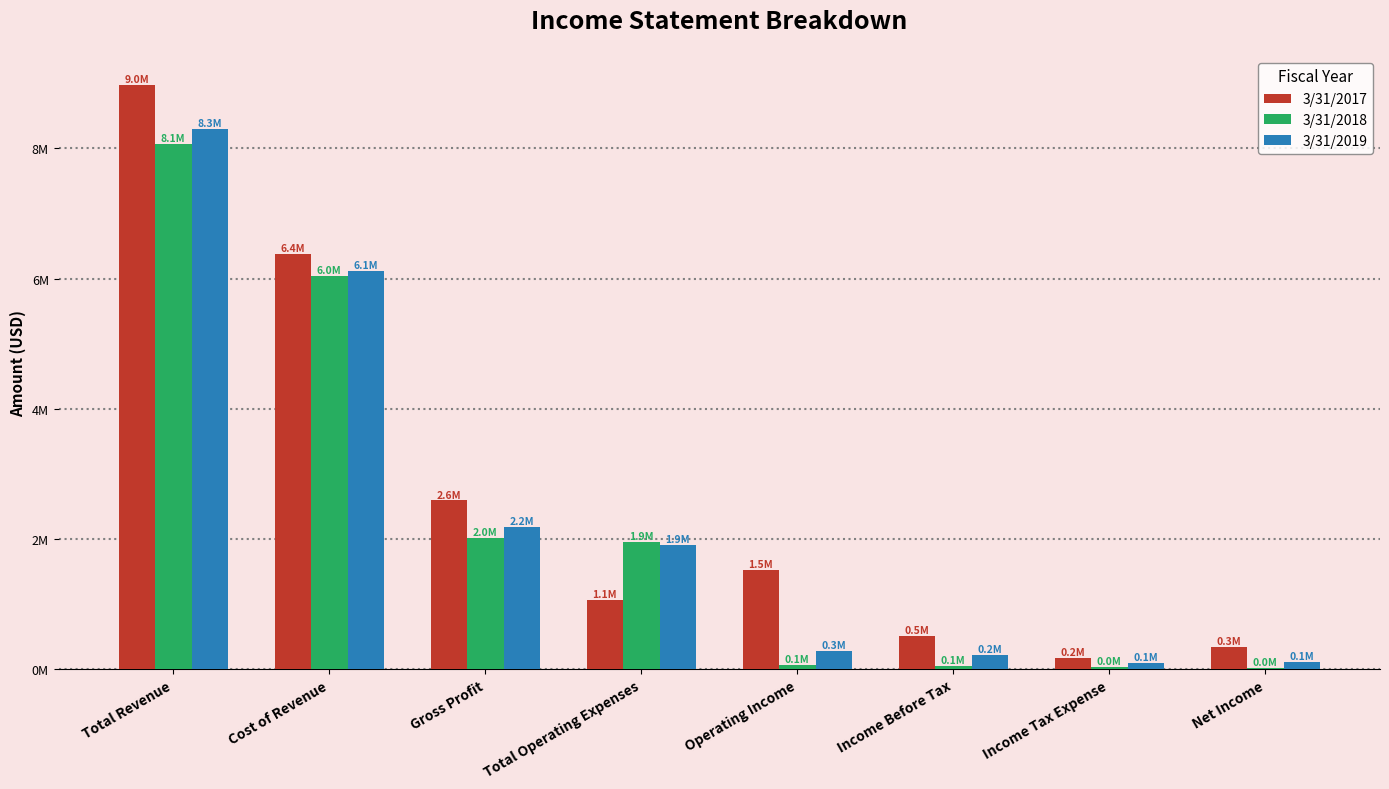

Reading left to right, list all the values displayed in this chart.

3/31/2017: 8975615	6383995	2591620	1068384	1523236	513763	177537	336226
3/31/2018: 8062301	6046918	2015383	1947115	68268	53605	37017	16588
3/31/2019: 8299435	6118017	2181418	1901820	279598	212937	99329	113608